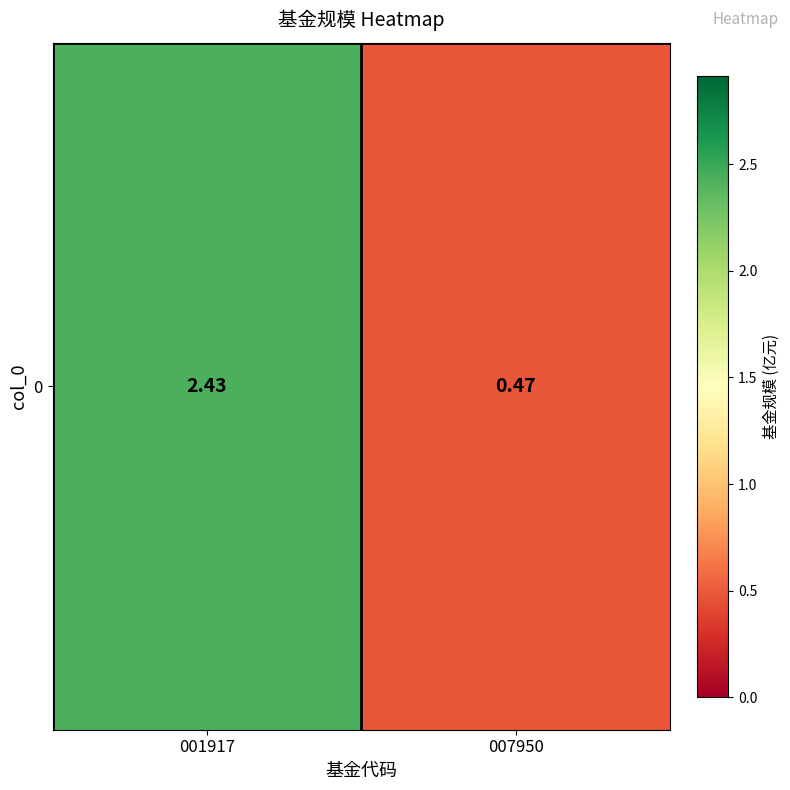

What is the minimum value shown in the chart?

0.5